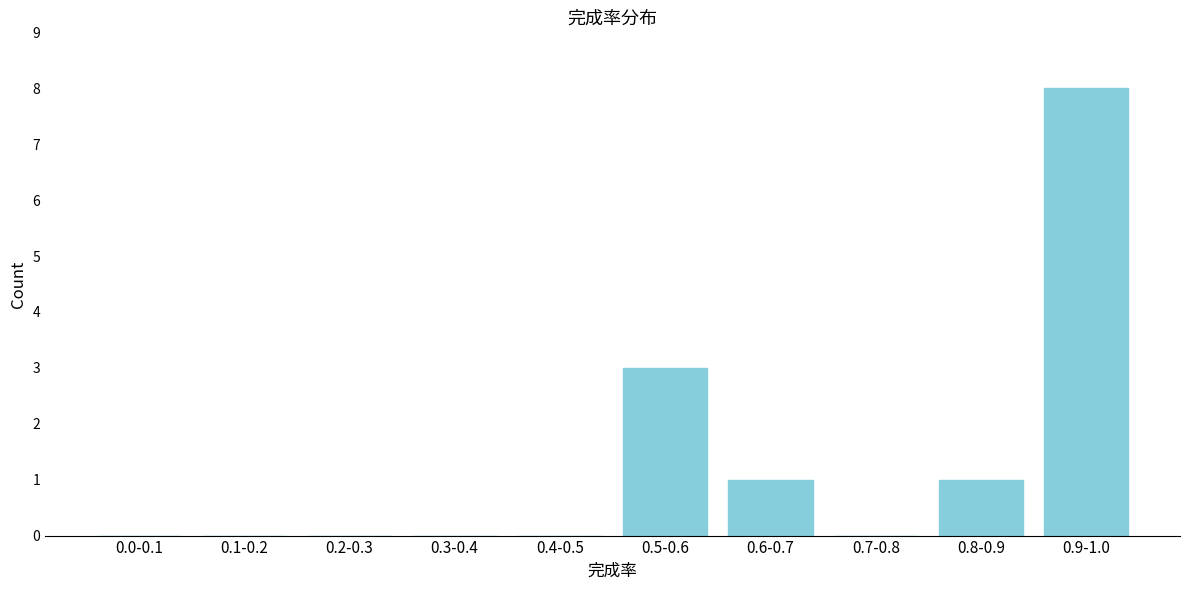

Reading left to right, extract all data points from this chart.

0.0-0.1=0	0.1-0.2=0	0.2-0.3=0	0.3-0.4=0	0.4-0.5=0	0.5-0.6=3	0.6-0.7=1	0.7-0.8=0	0.8-0.9=1	0.9-1.0=8